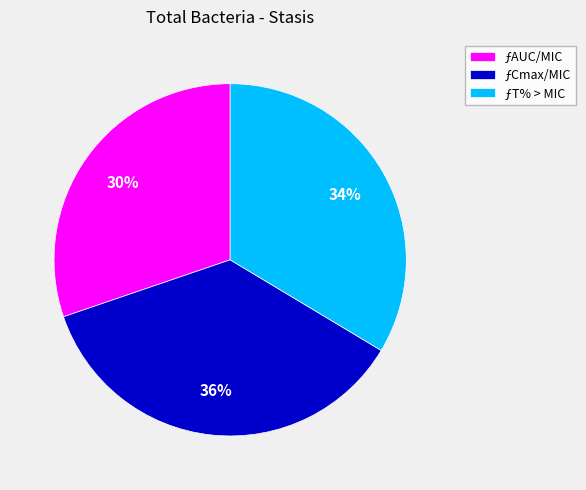

To the nearest percent, what is the difference between the largest and smallest slice percentages?

6%